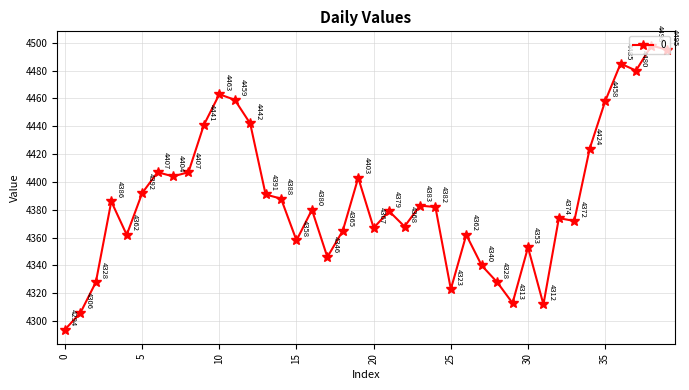

What is the sum of all values?

175518